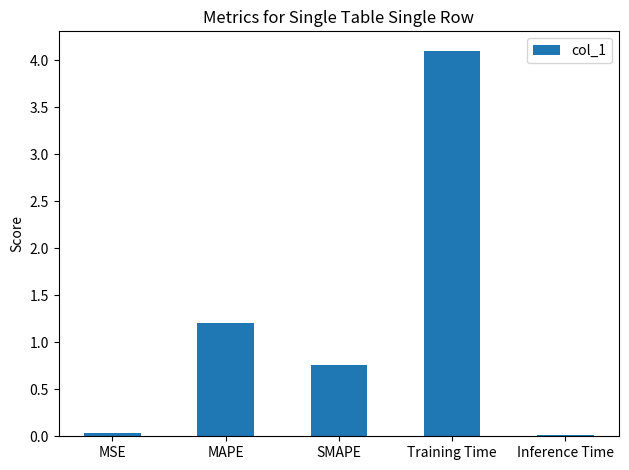

True or false: the data shows 4.1 at Training Time.

True